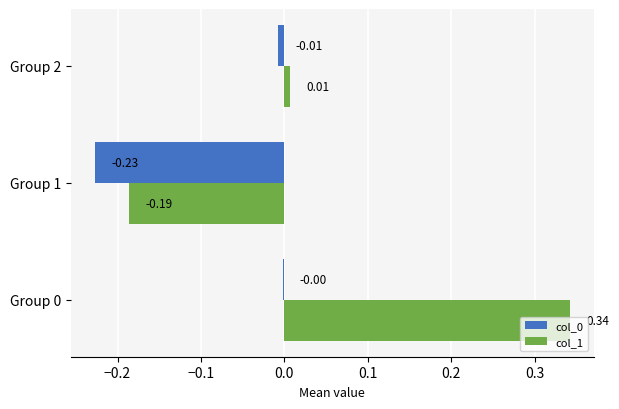

Between Group 0 and Group 1, which series saw the biggest shift?

col_1